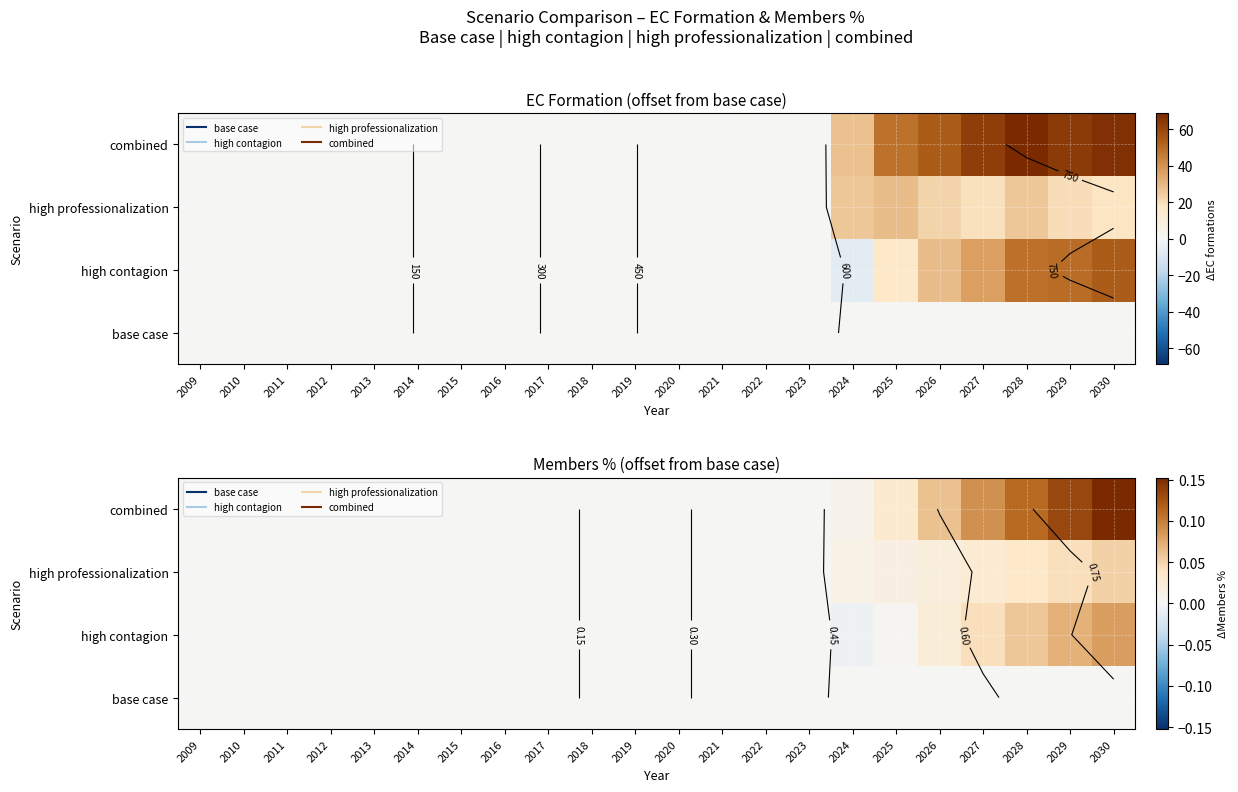

What is the maximum value shown in the chart?

0.2